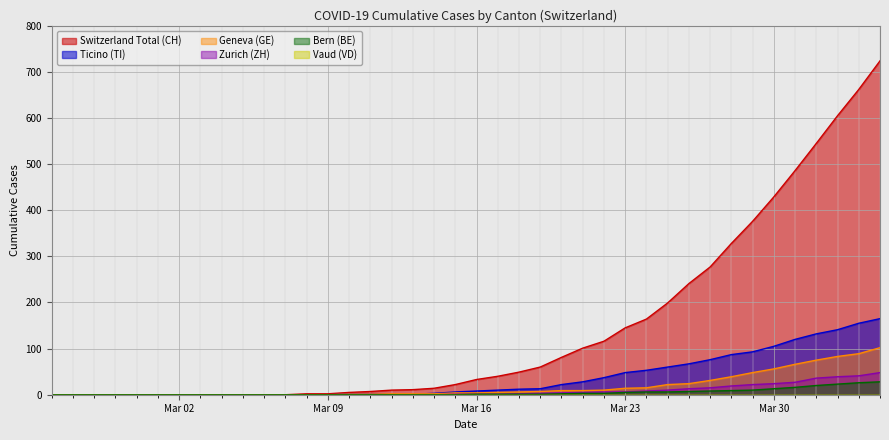

Which series has the largest range (max minus min)?

Switzerland Total (CH)